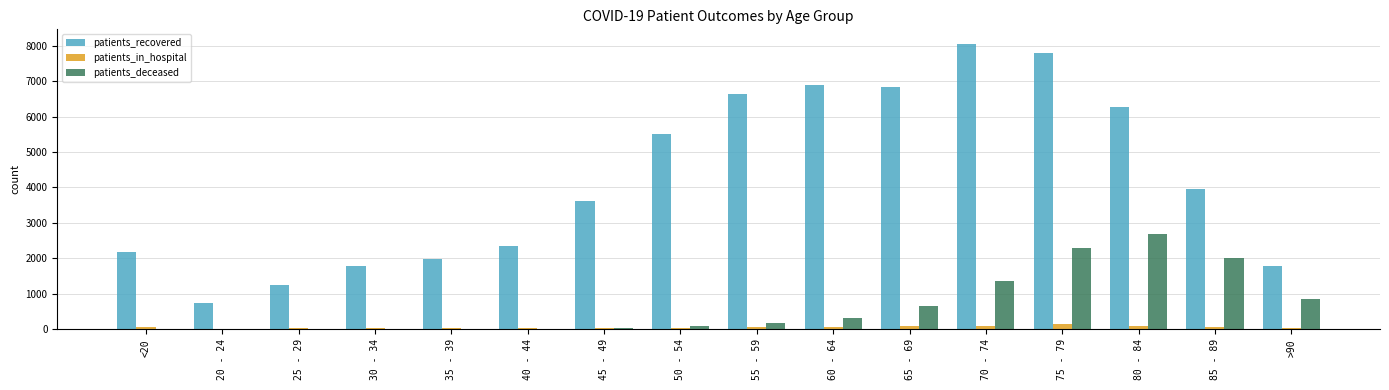

What value does the patients_recovered series have at <20, to the nearest 100?

2200